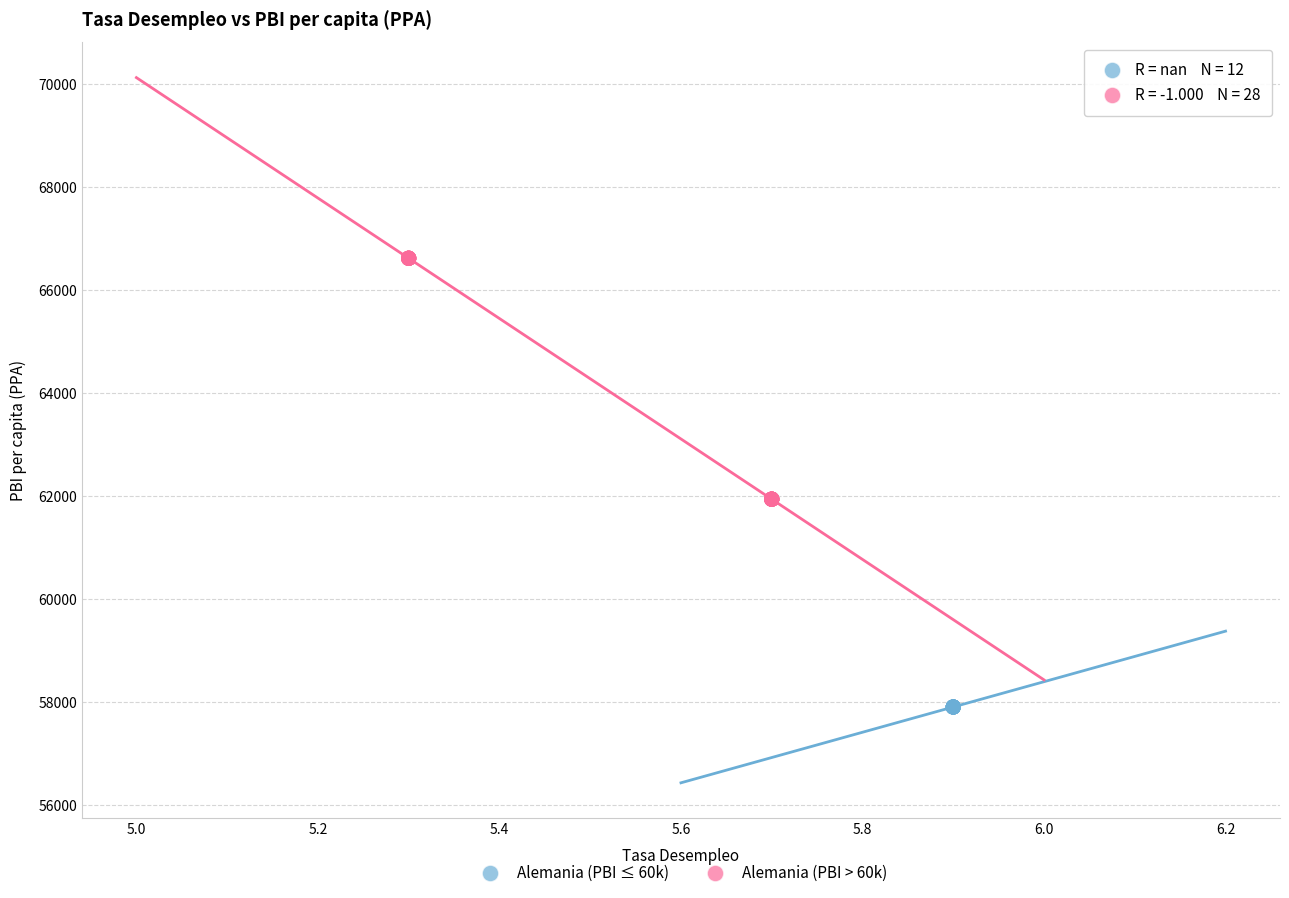

Which series reaches the maximum Y coordinate?

Alemania (PBI > 60k)